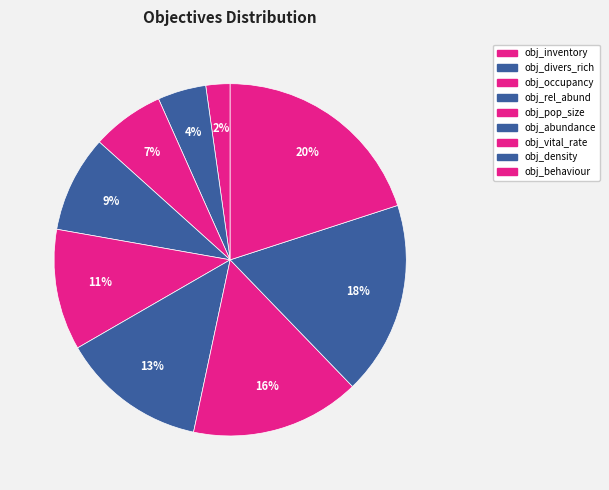

What is the smallest slice in the pie chart?

obj_inventory